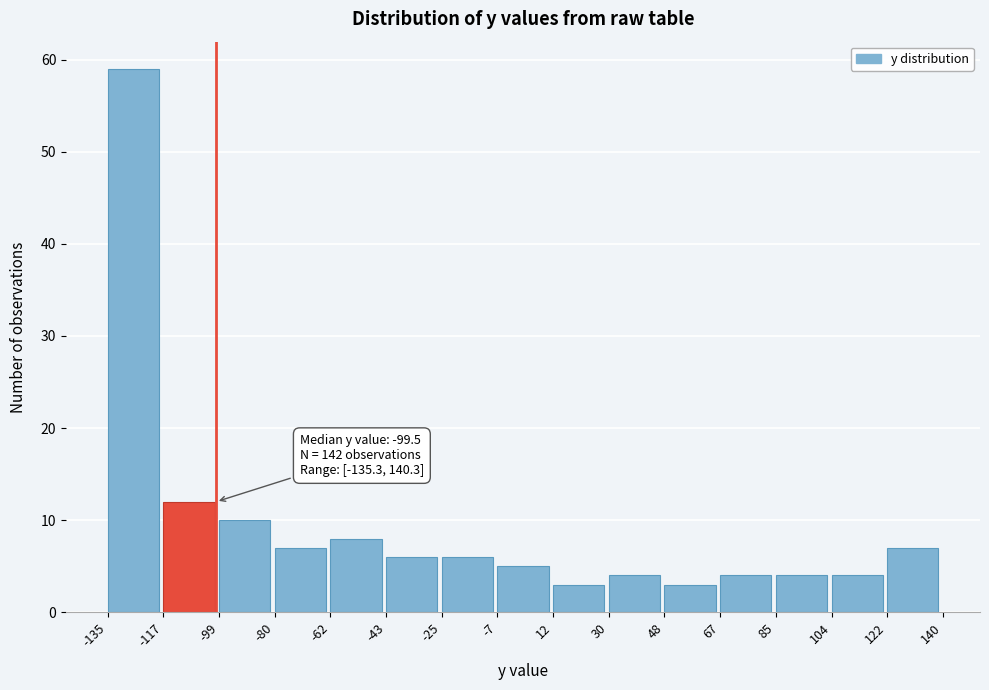

Over which range of the x-axis is the bar tallest?

-135 to -117